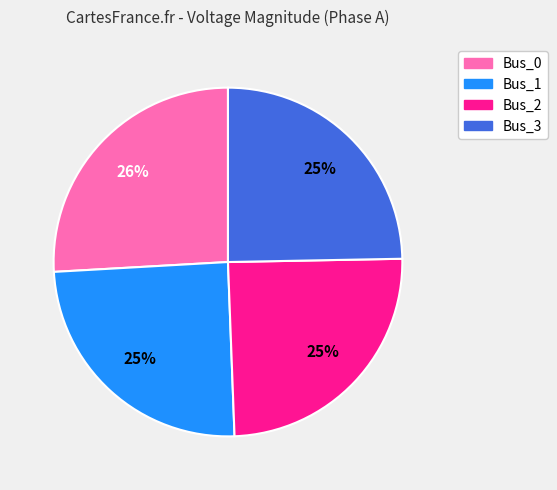

Is Bus_3 the majority of the pie?

No